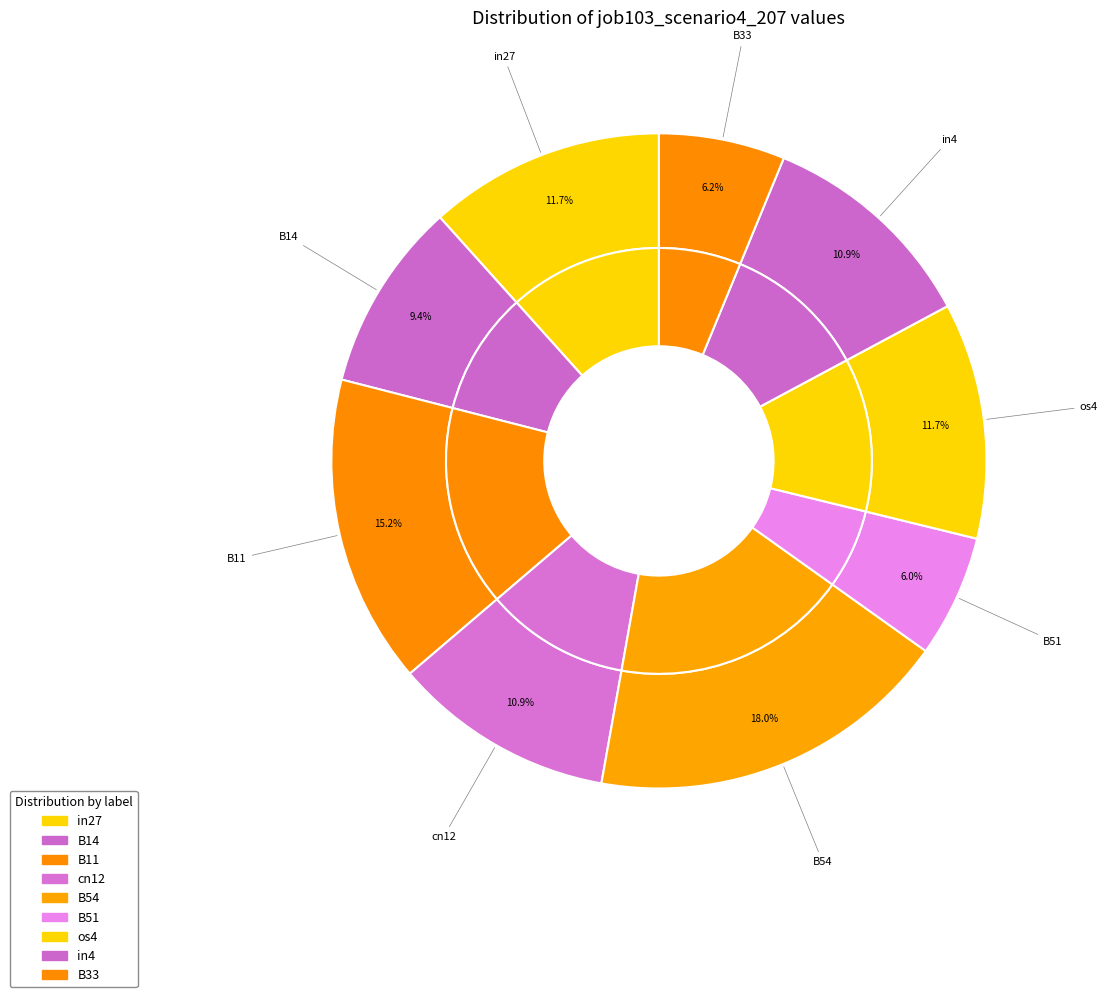

Rank the categories by value from highest to lowest.

B54, B11, in27, os4, cn12, in4, B14, B33, B51